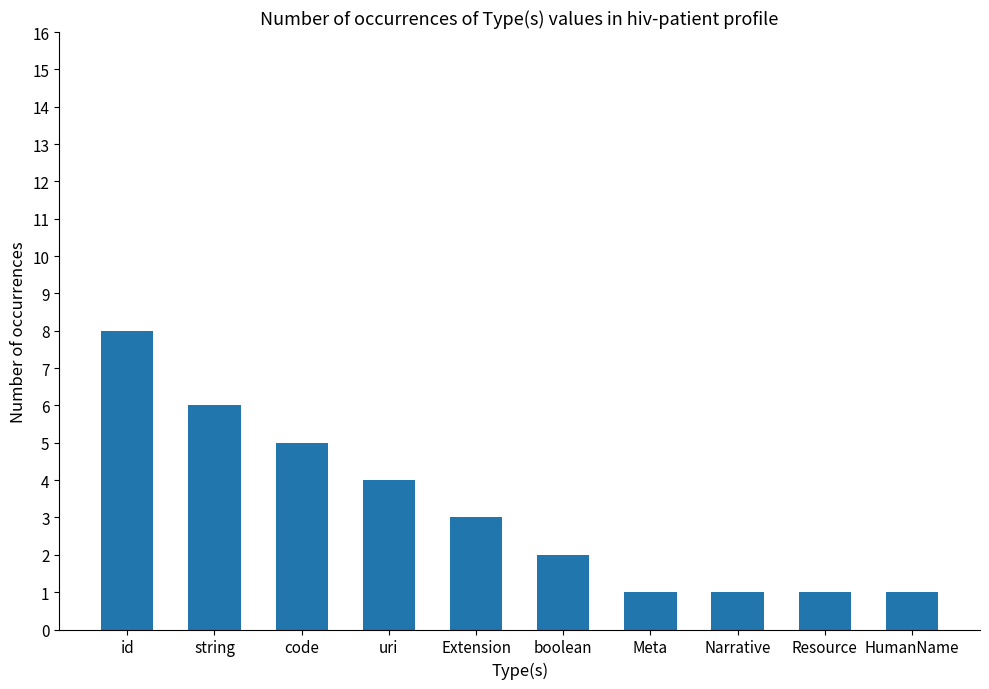

At which label is the value closest to 4?

uri